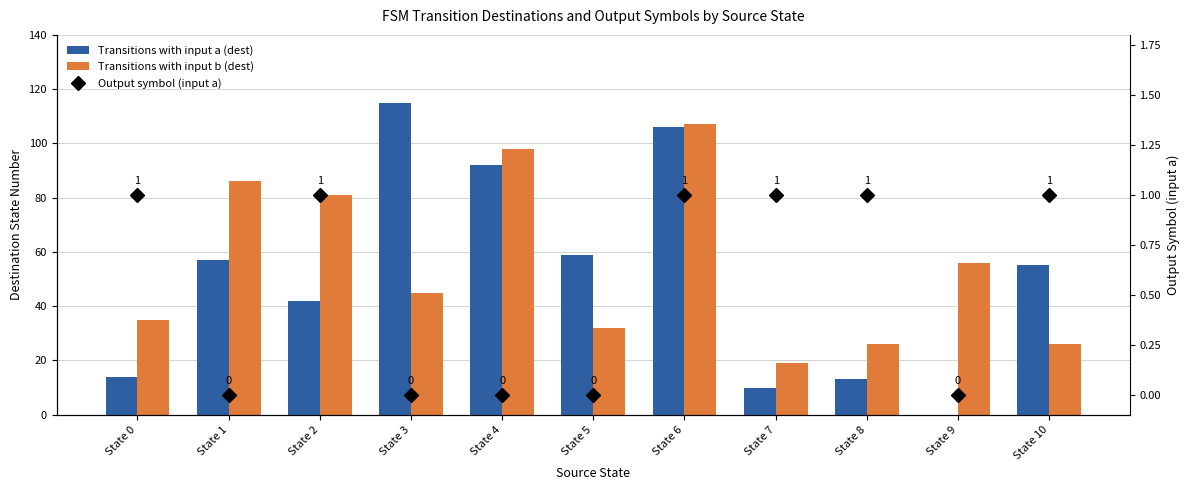

List the series in order of their peak value, highest first.

Transitions with input a (dest), Transitions with input b (dest), Output symbol (input a)